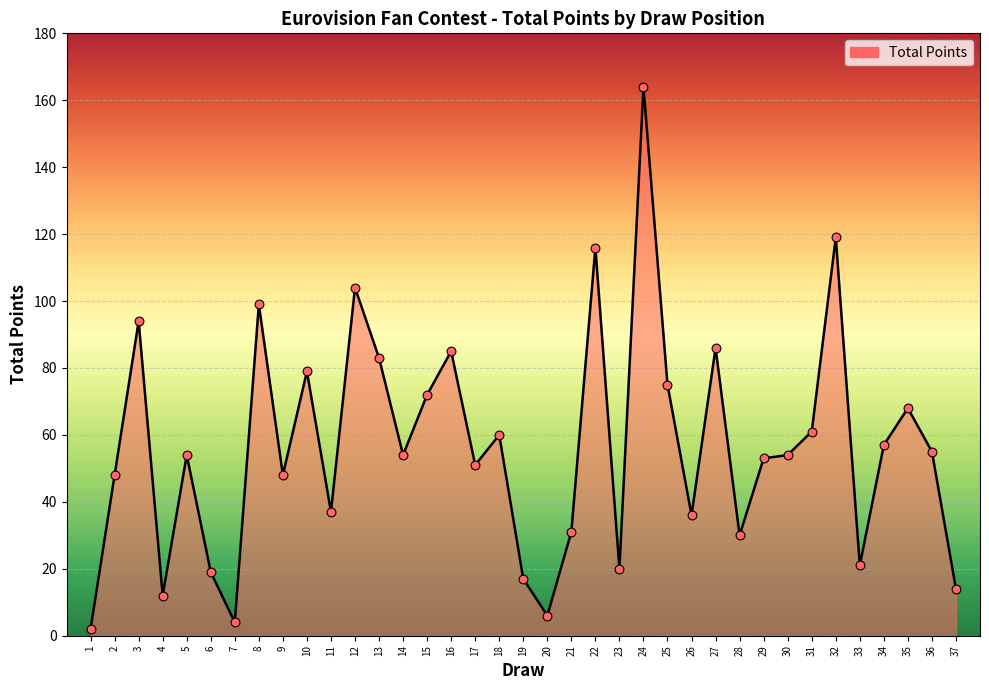

What is the change in value from 5 to 20?

-48